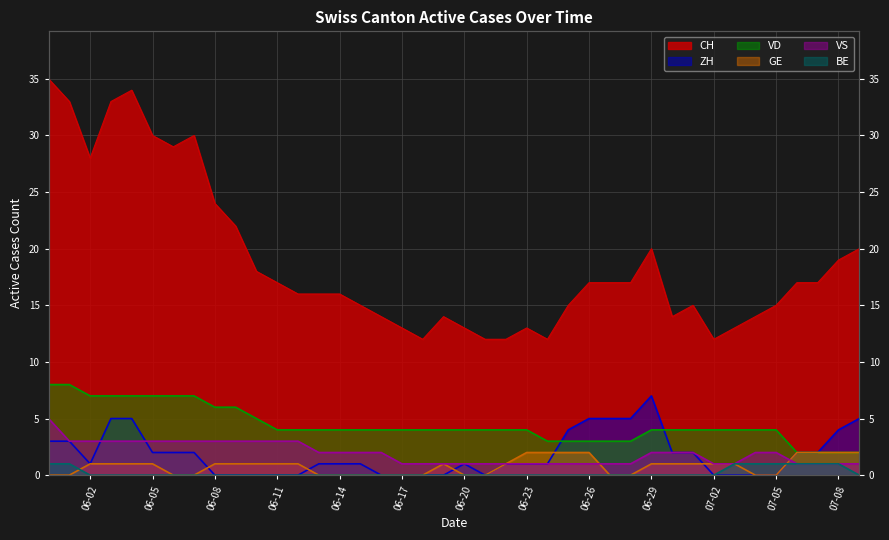

Rank the series at 2020-07-04 from highest to lowest value.

CH, VD, VS, BE, ZH, GE